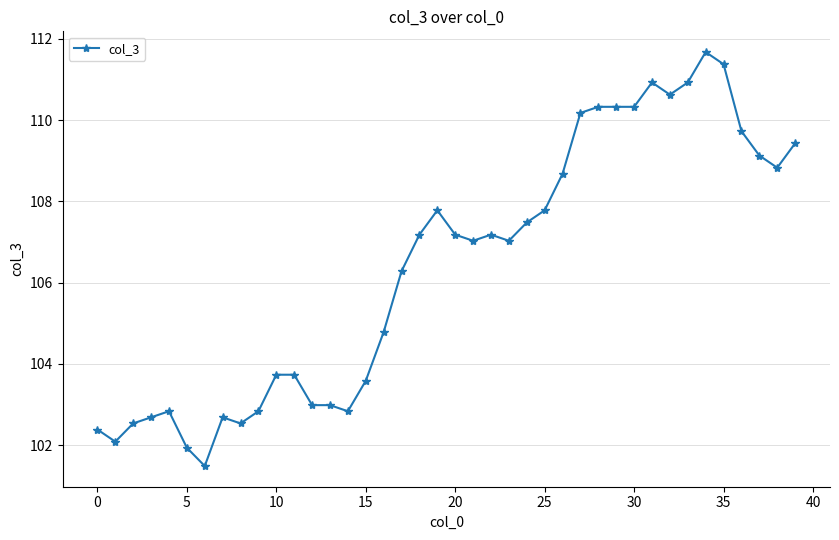

Is this an area chart (filled region under the line)?

No